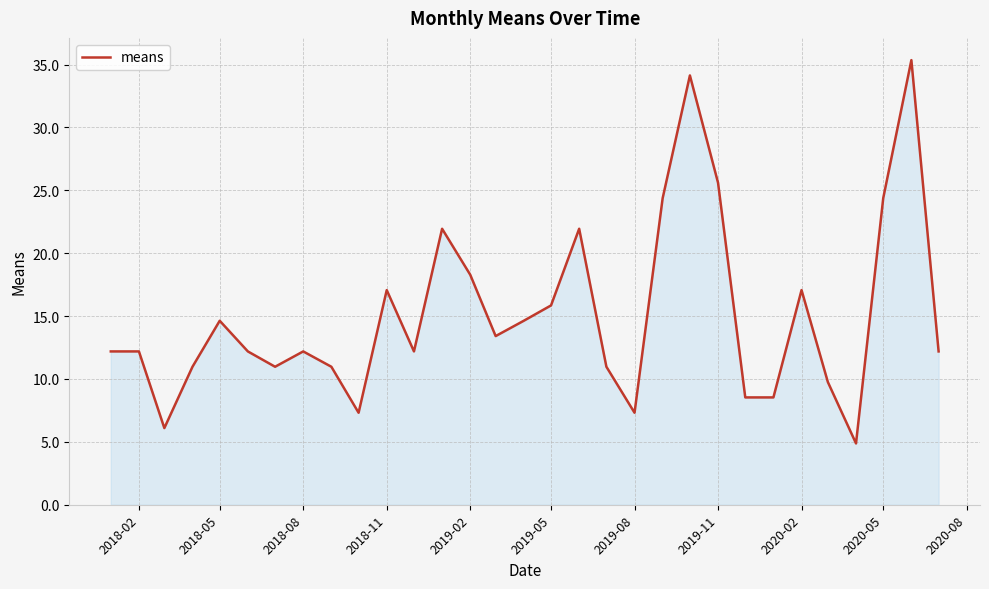

What is the difference between the maximum and minimum values?

30.5